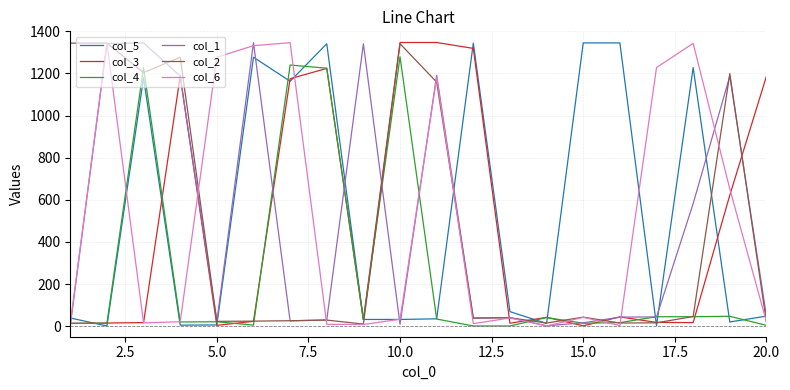

What are all the series names shown in the legend?

col_5, col_3, col_4, col_1, col_2, col_6